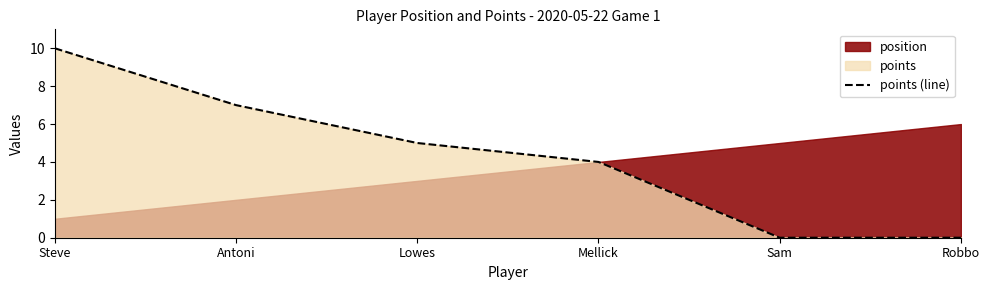

Does the chart have visible grid lines?

No